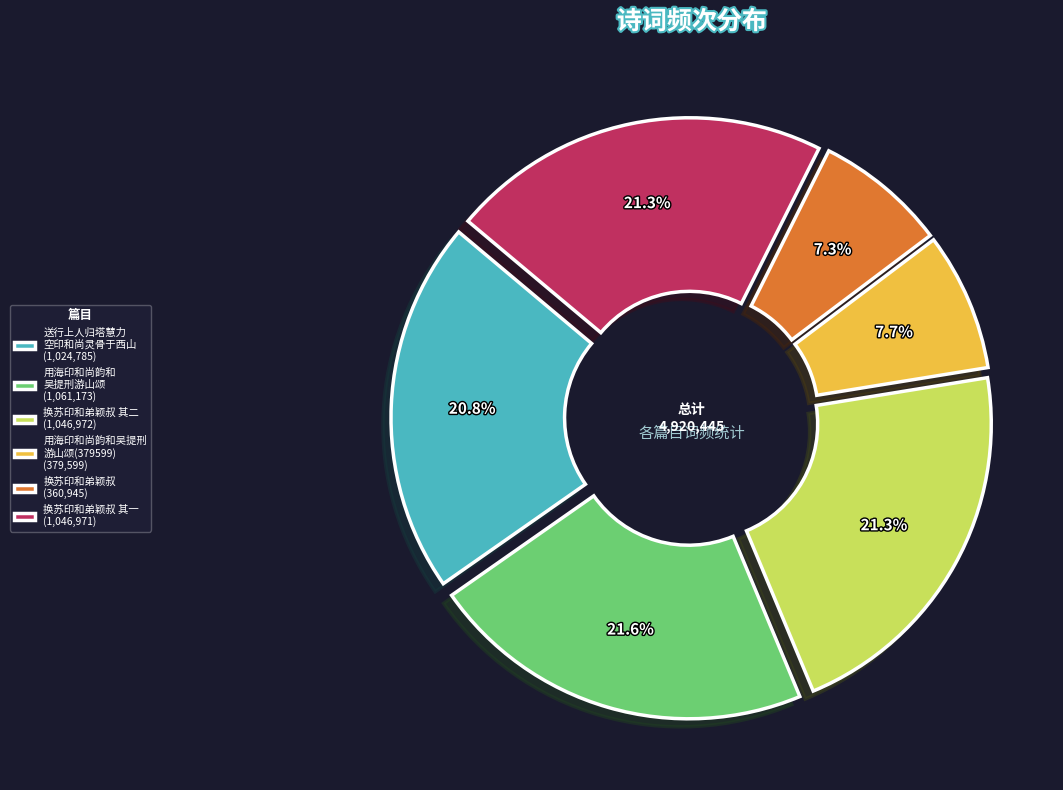

How much of the chart is everything except 换苏印和弟颖叔 (360,945)?

92.7%